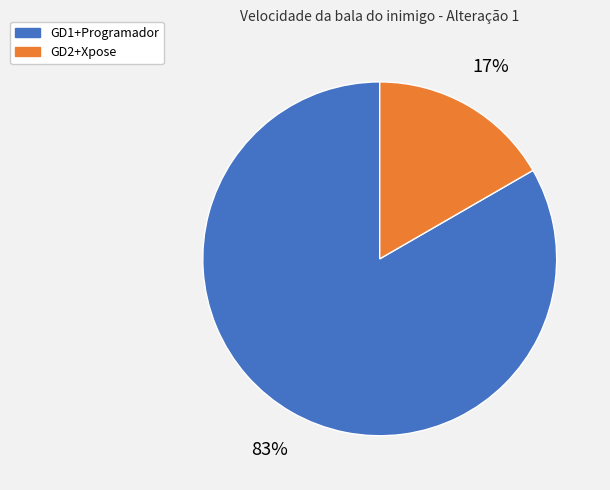

Rank the categories by value from lowest to highest.

GD2+Xpose, GD1+Programador